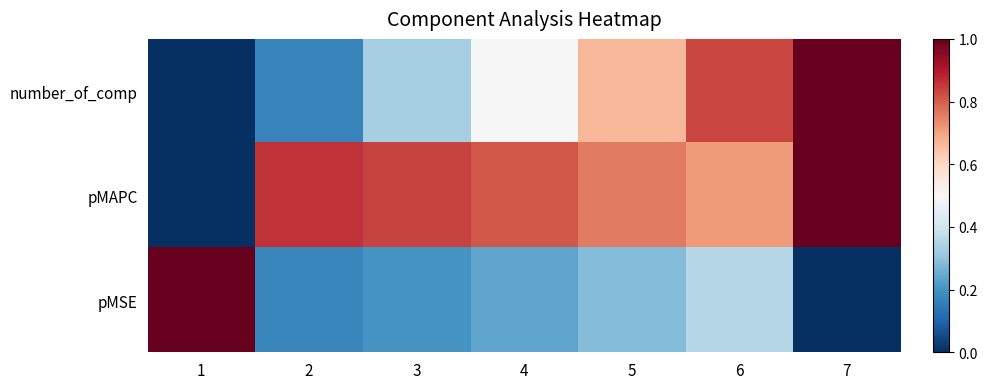

What is the total value across all series at 4?

1.5